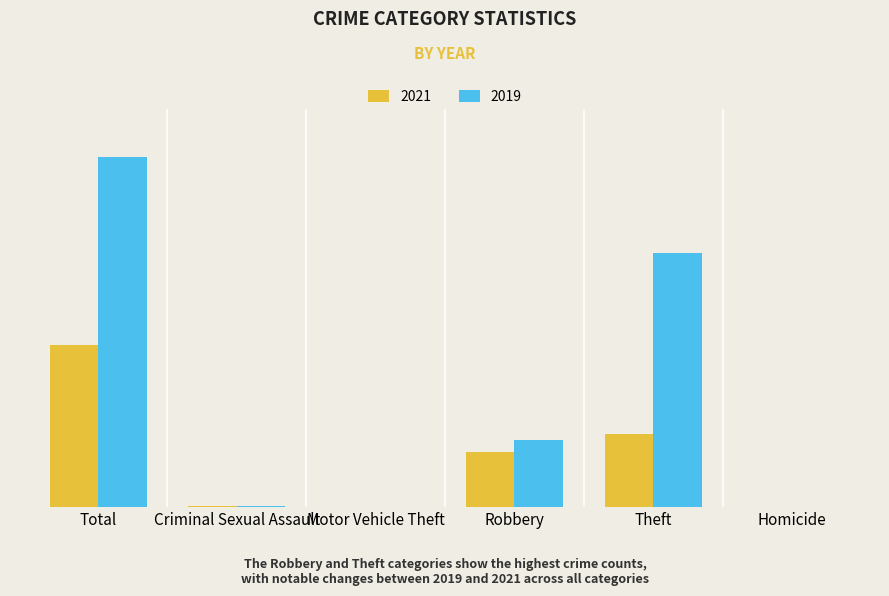

What are all the series names shown in the legend?

2021, 2019